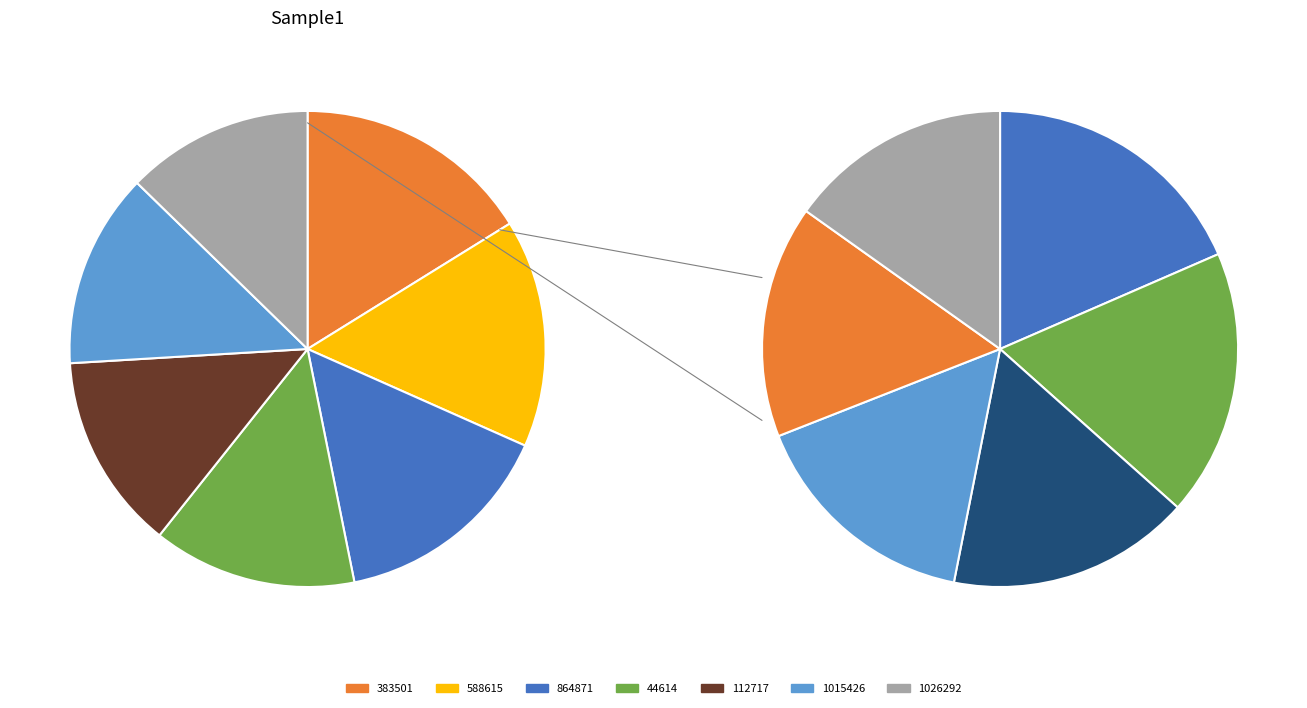

What percentage is the 44614 slice, to the nearest percent?

14%